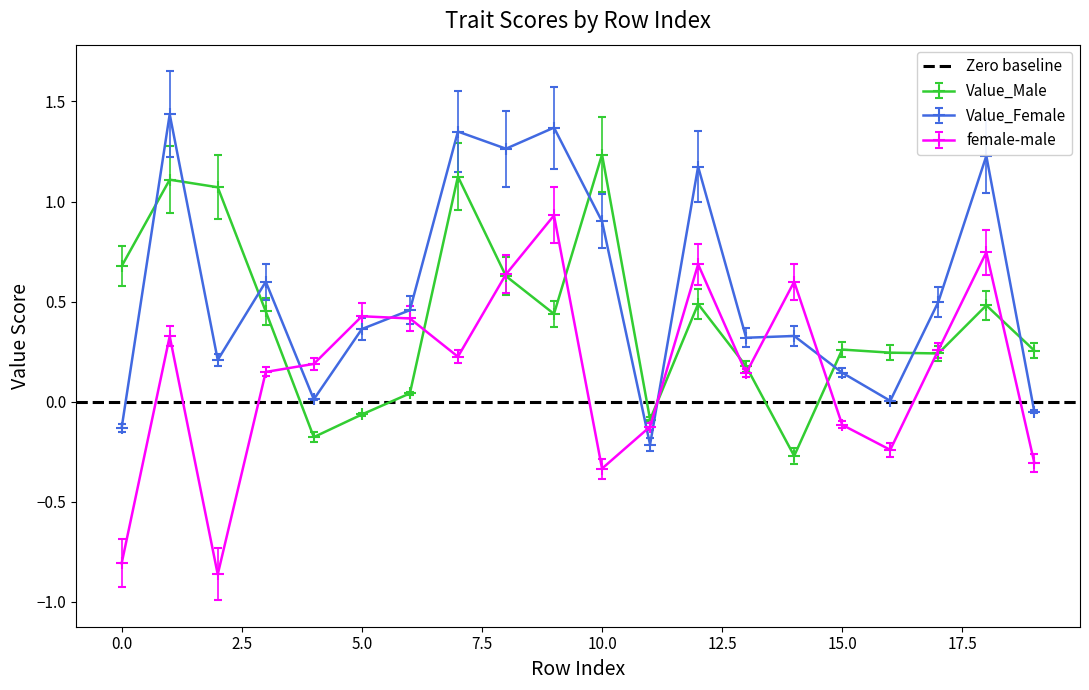

What is the total value across all series at 17?

1.0